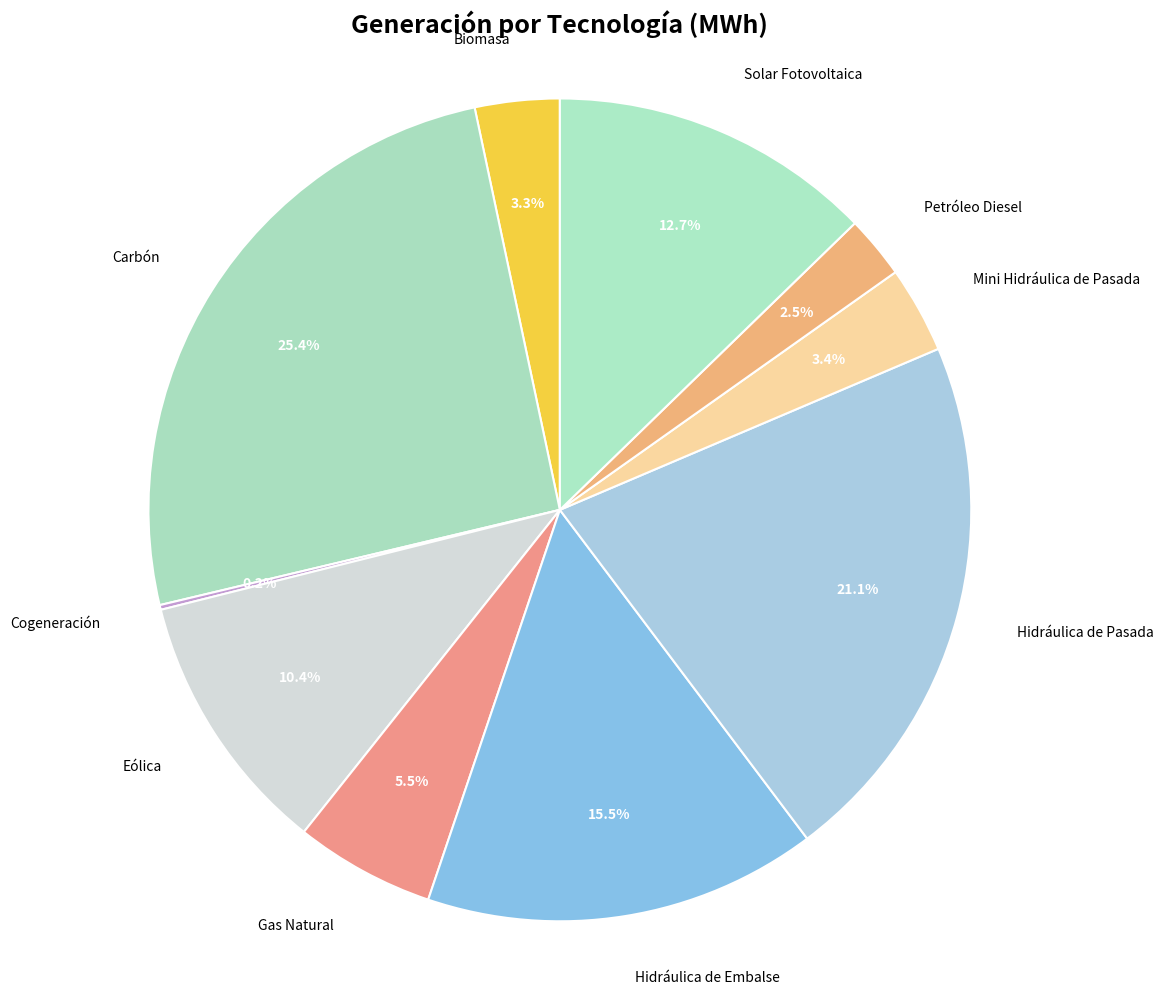

Which category has the smallest portion of the pie?

Cogeneración